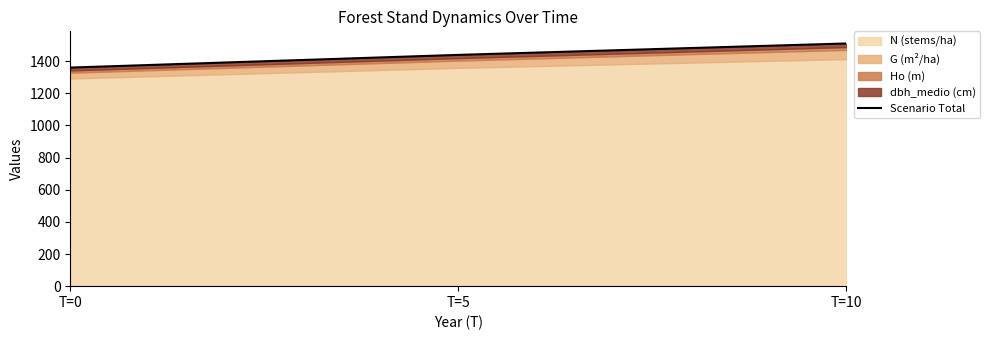

How many data points does each series have?

3